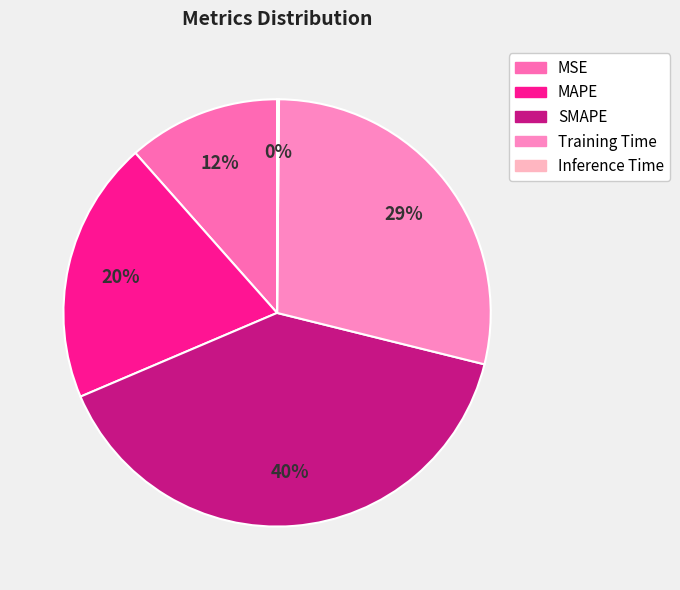

Between Training Time and Inference Time, which is larger?

Training Time